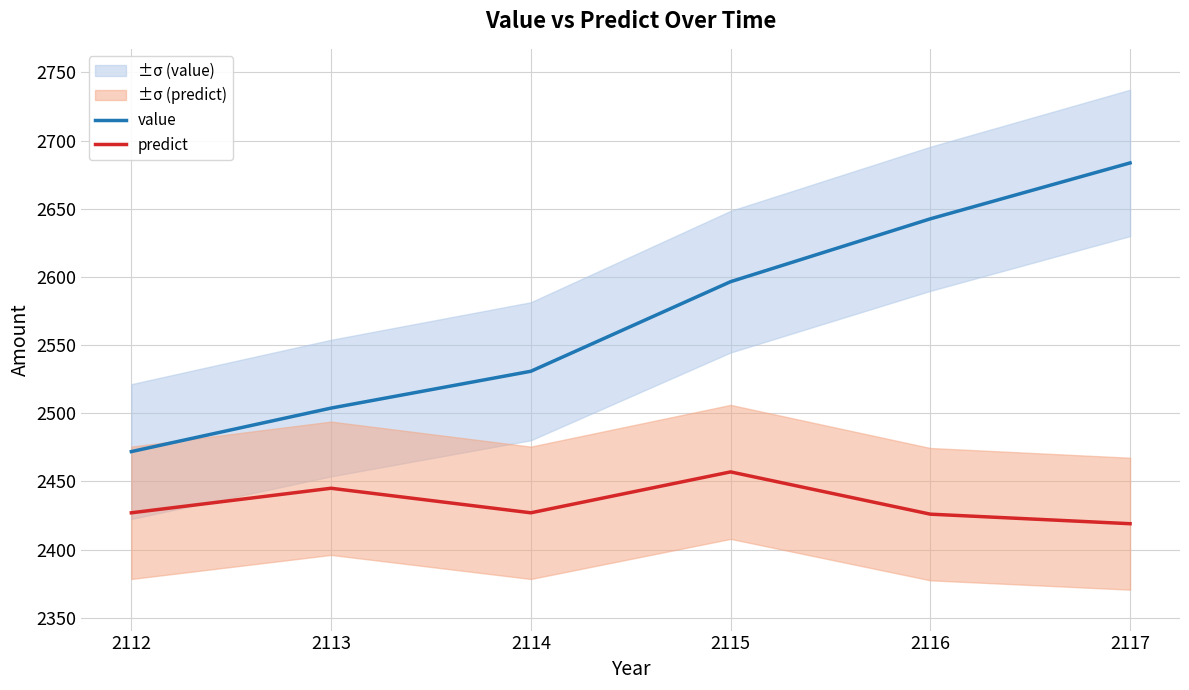

Reading right to left, list all the values displayed in this chart.

value: 2683.6	2642.6	2596.5	2530.8	2503.8	2471.9
predict: 2419.0	2426.0	2457.0	2427.0	2445.0	2427.0